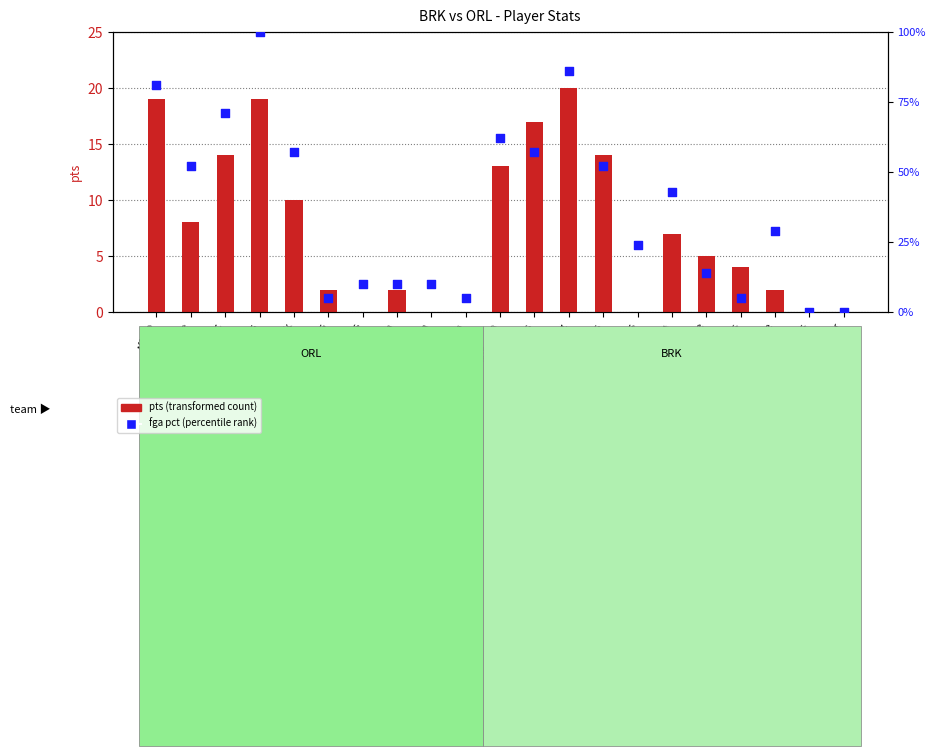

Which series reaches the maximum Y coordinate?

fga pct (percentile rank)